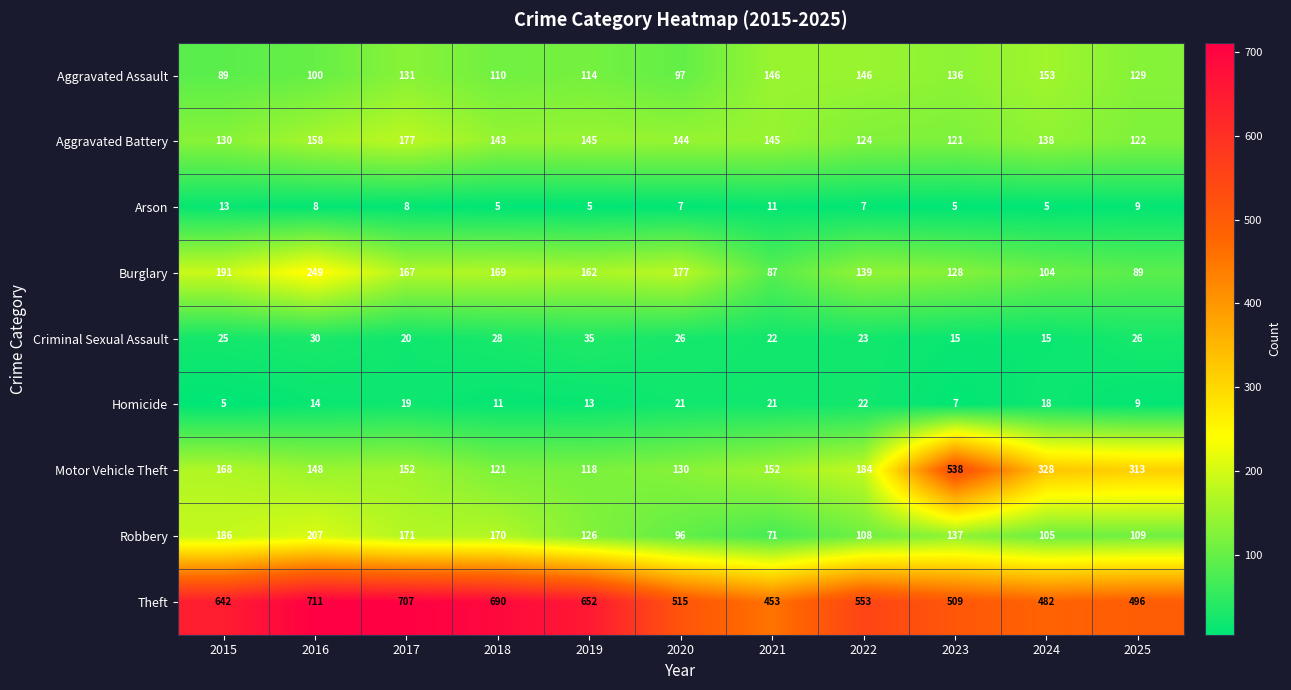

How many data points does each series have?

11